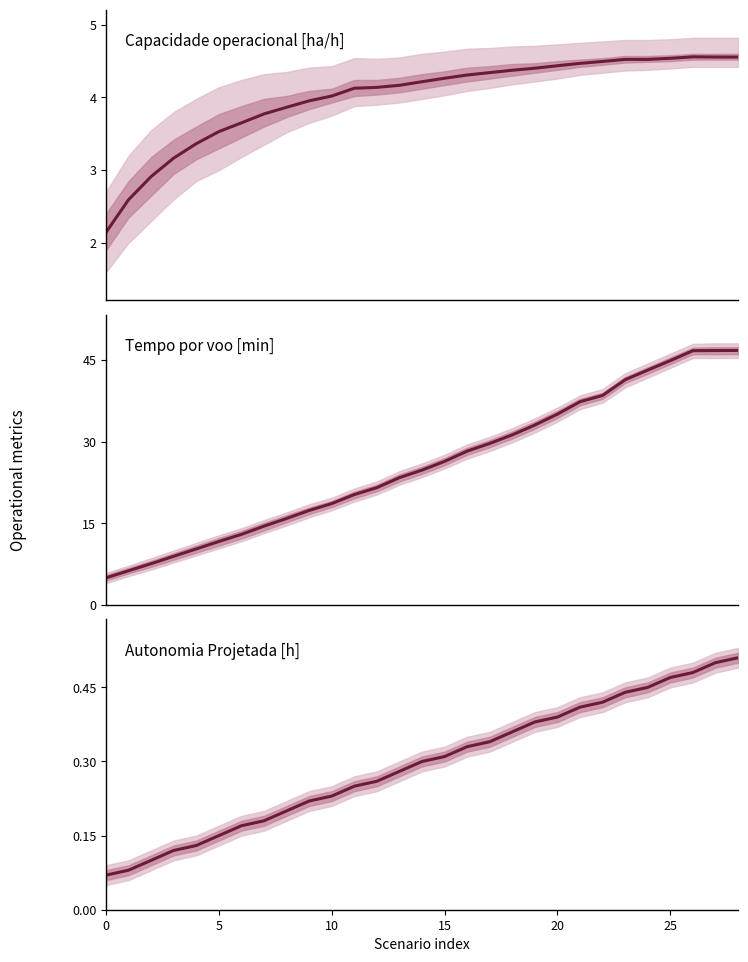

Which series has the largest range (max minus min)?

Tempo por voo [min]